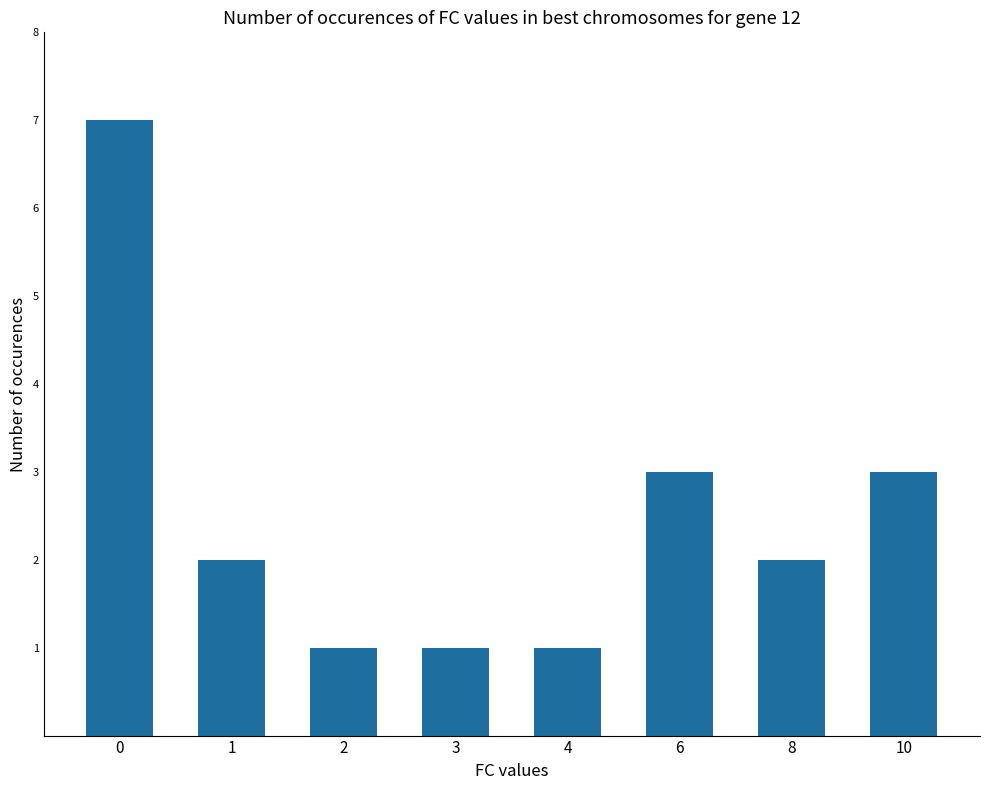

Reading left to right, list all the values displayed in this chart.

7	2	1	1	1	3	2	3